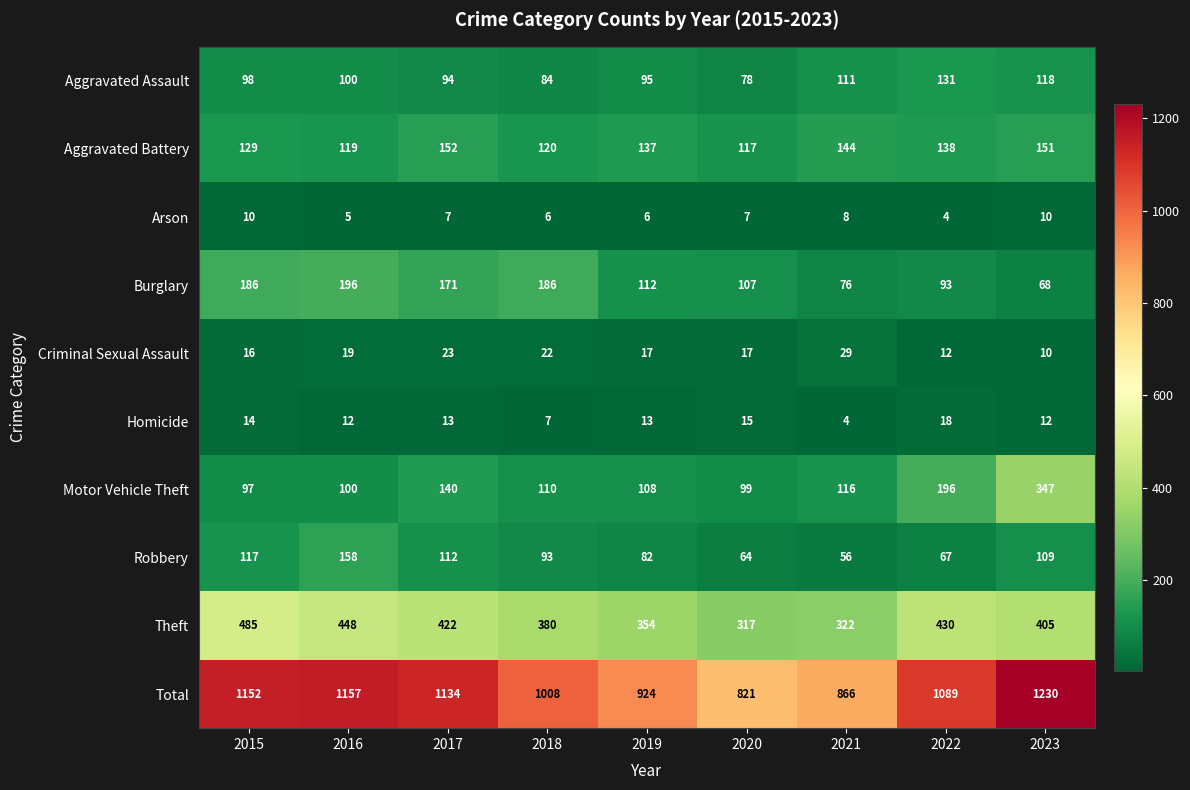

Which series has the widest spread of values?

Total